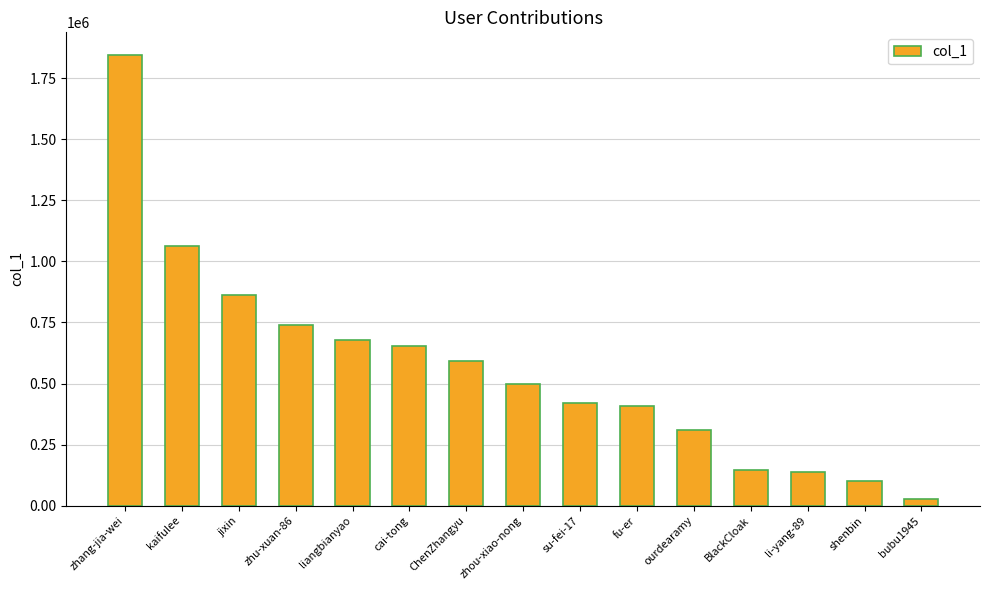

Which category has the lowest value across all series?

bubu1945